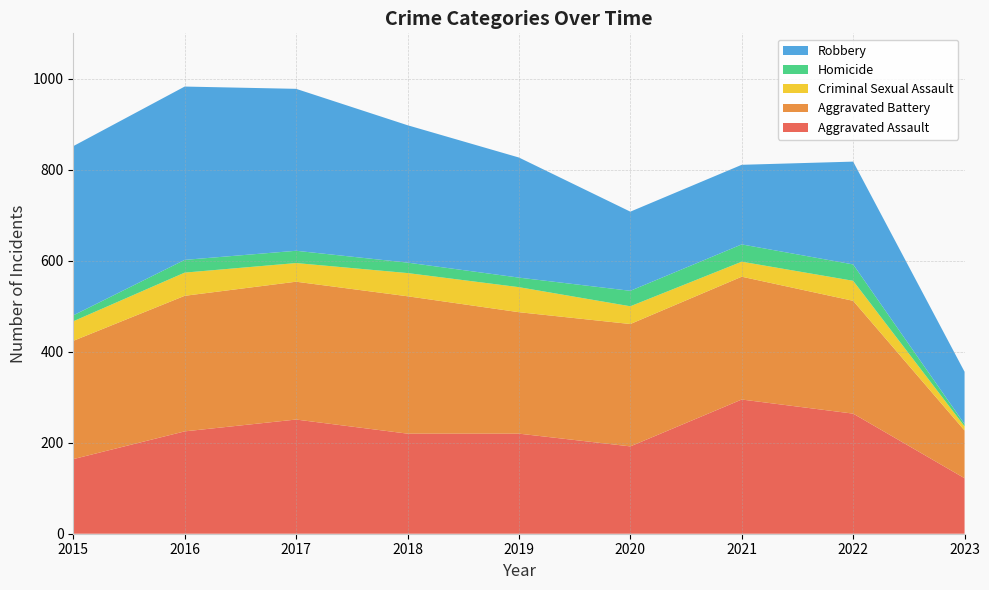

Reading left to right, what are all the values shown in this chart?

Aggravated Assault: 2015=164	2016=225	2017=251	2018=220	2019=220	2020=192	2021=295	2022=264	2023=122
Aggravated Battery: 2015=260	2016=298	2017=303	2018=302	2019=267	2020=269	2021=270	2022=248	2023=105
Criminal Sexual Assault: 2015=43	2016=51	2017=41	2018=51	2019=55	2020=39	2021=33	2022=44	2023=9
Homicide: 2015=13	2016=28	2017=27	2018=23	2019=21	2020=34	2021=38	2022=36	2023=5
Robbery: 2015=372	2016=381	2017=356	2018=302	2019=264	2020=174	2021=175	2022=226	2023=115